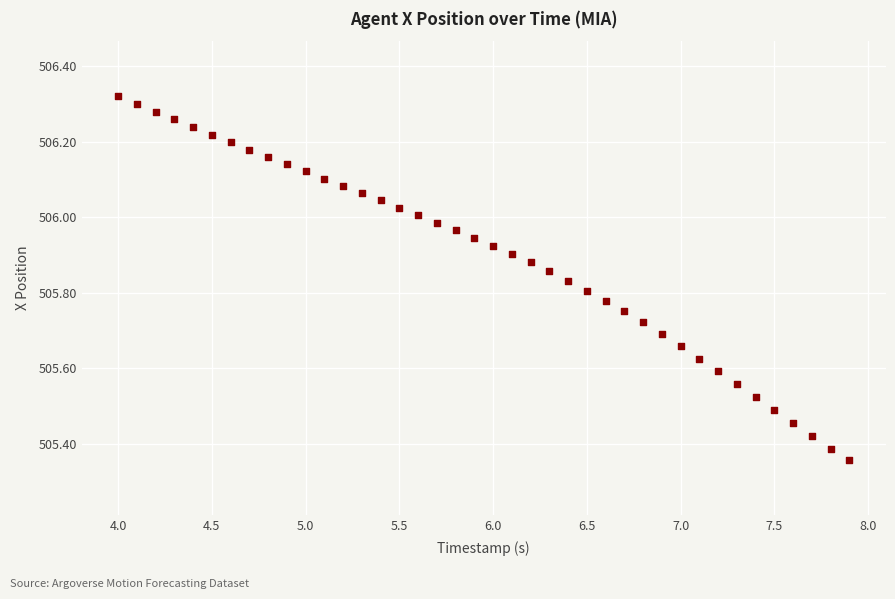

What is the range of X values (max minus min)?

3.9